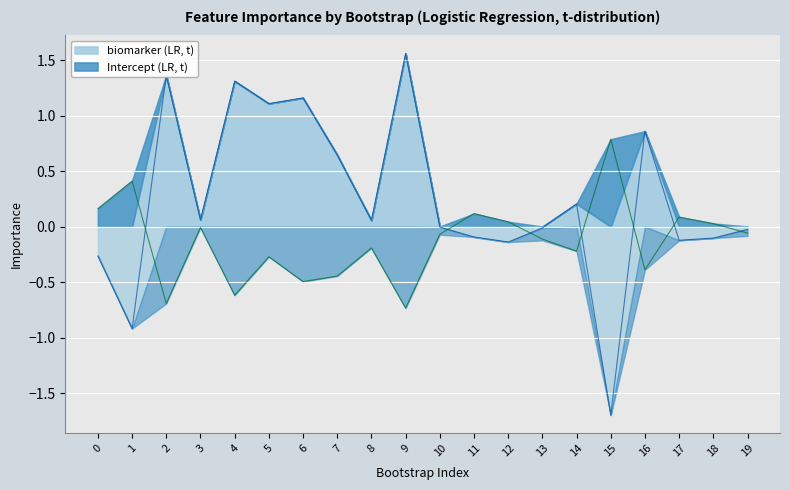

What is the difference between the highest and lowest values at 5?

1.4